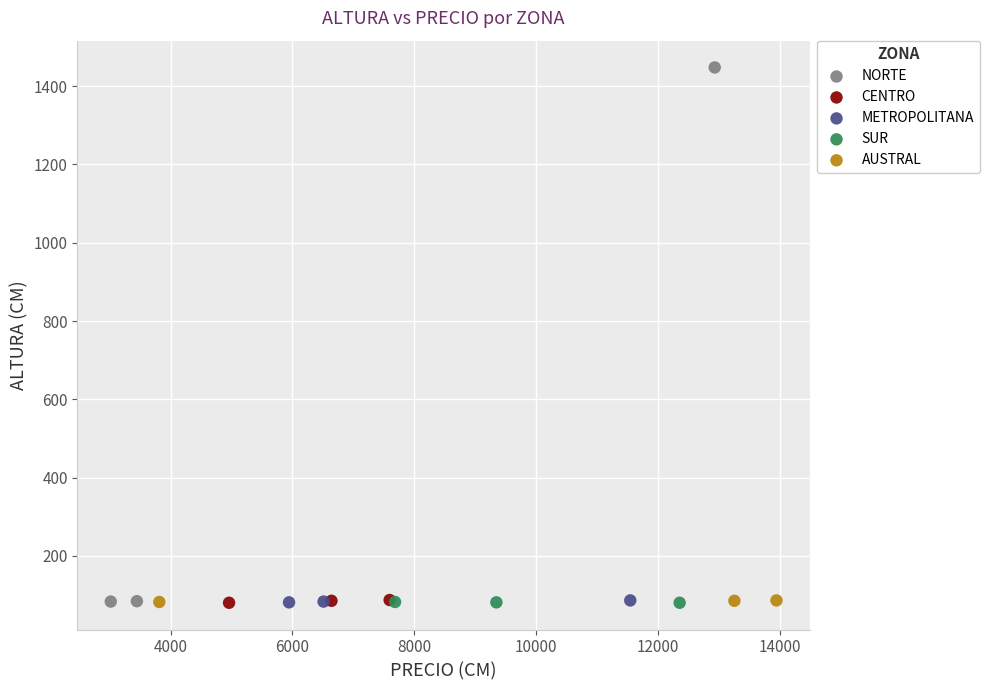

Which series has the widest spread of Y values?

NORTE